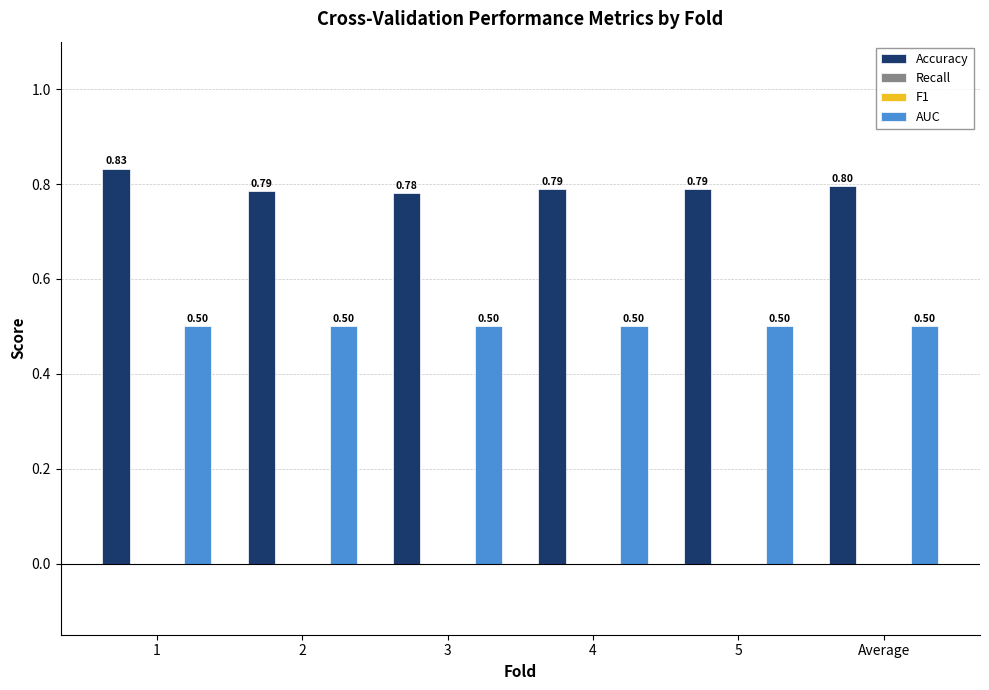

Count the number of data series in this chart.

4